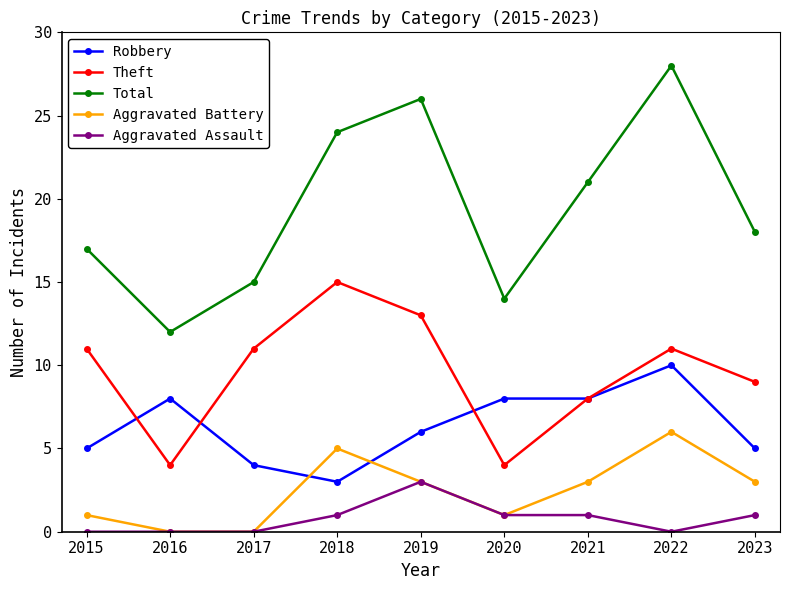

What is the value of the Aggravated Battery point at the 1st from the left?

1